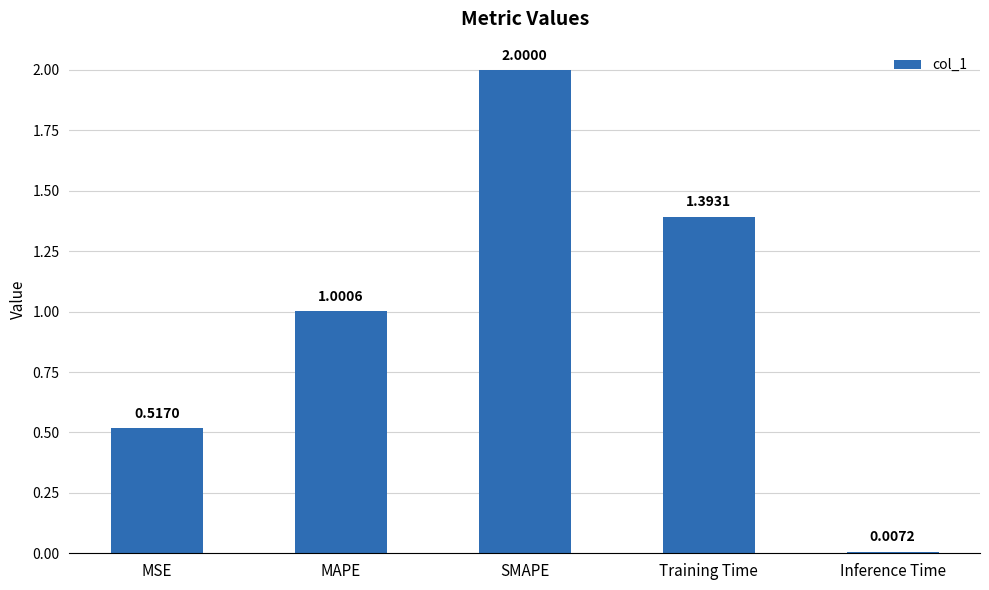

What is the change in value from SMAPE to Training Time?

-0.6